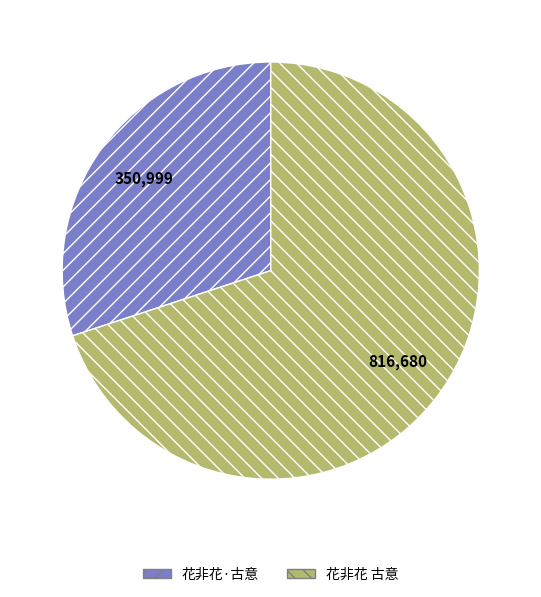

Is it true that 花非花 古意 is 70% of the pie?

True